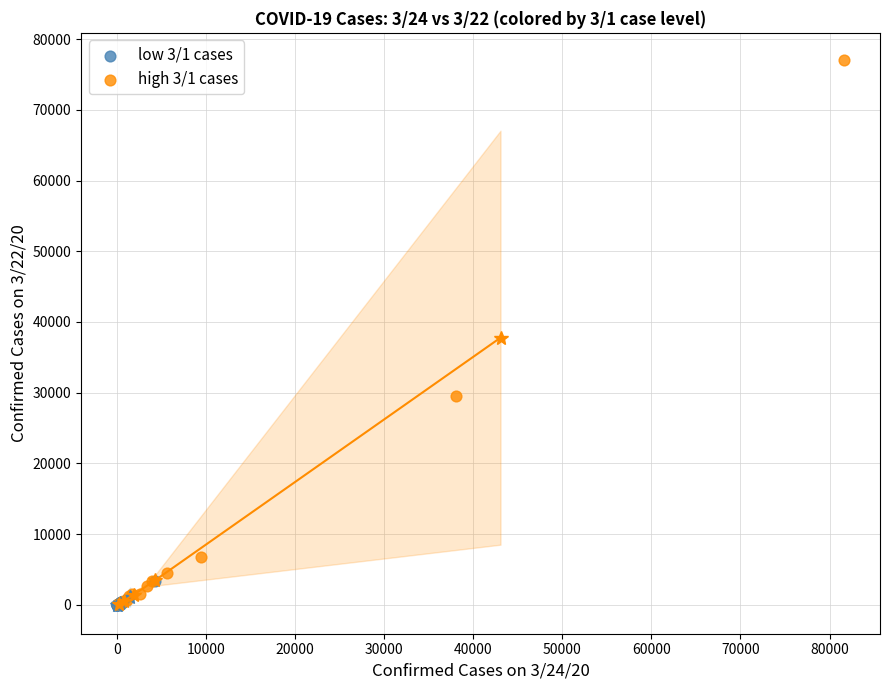

Which series has the largest Y range (max minus min)?

high 3/1 cases